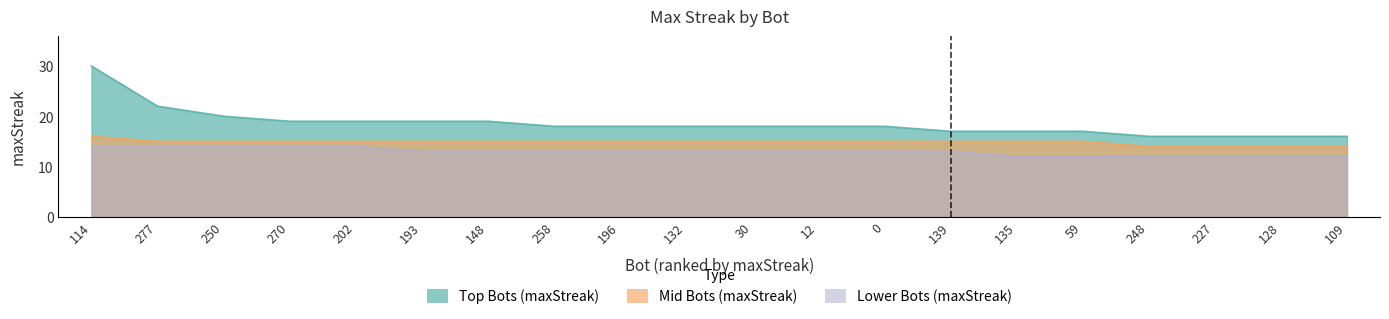

Is the value of Top Bots (maxStreak) at 258 greater than the value of Mid Bots (maxStreak) at 202?

Yes